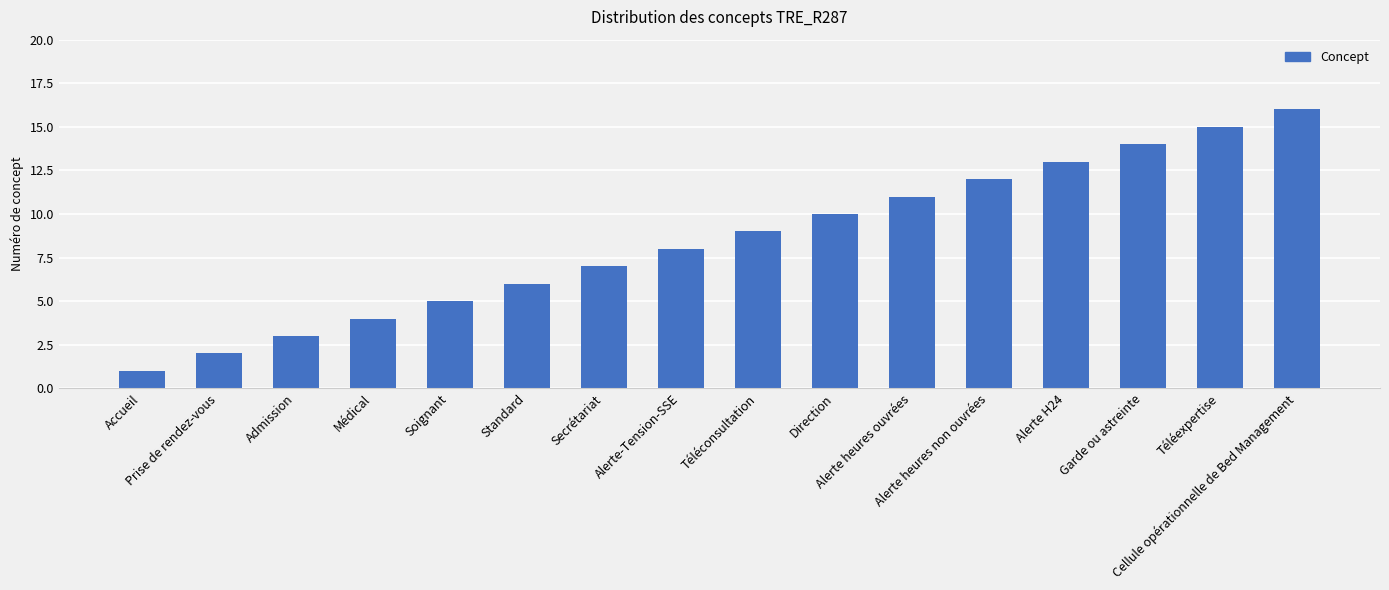

What is the maximum value shown in the chart?

16